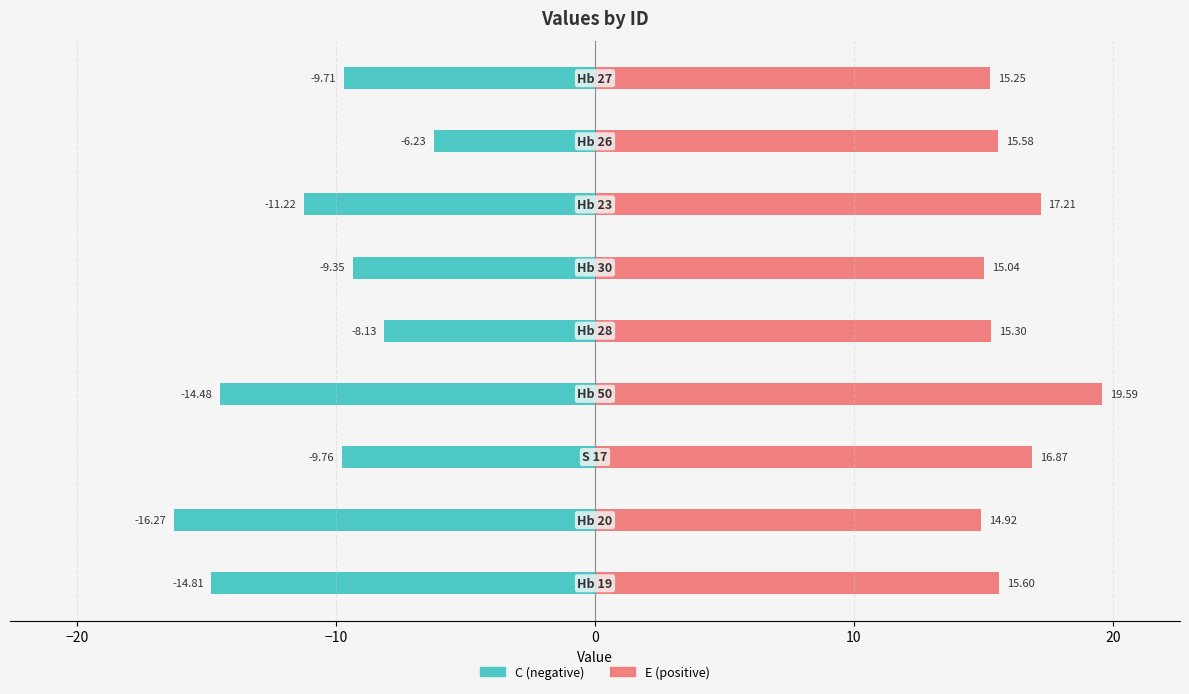

What is the difference between the E values at 30 and −10?

0.3